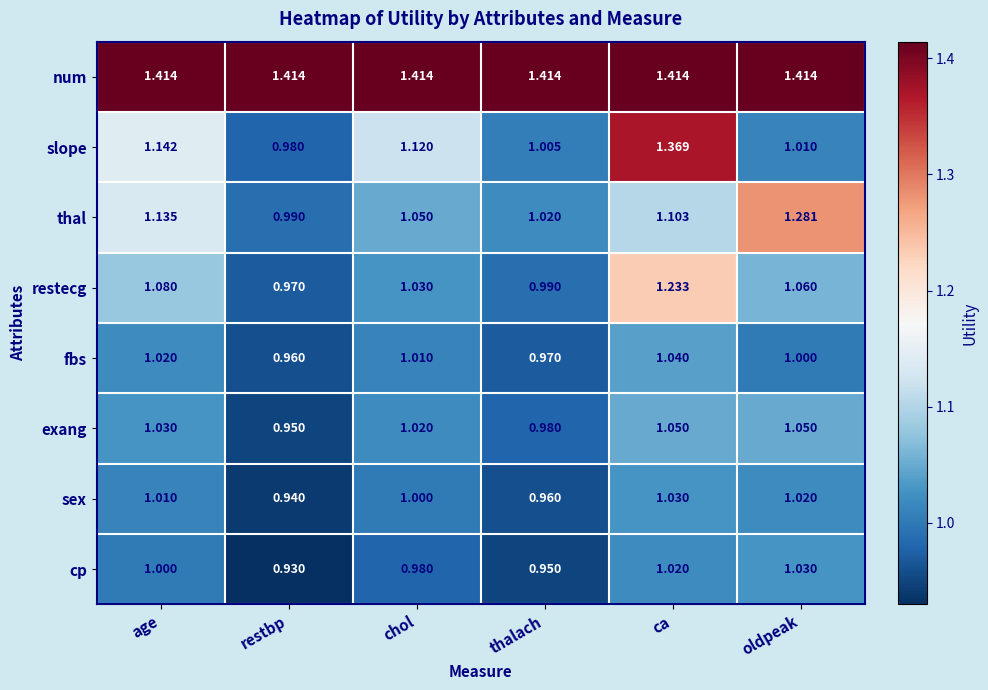

Rank the series at chol from highest to lowest value.

num, slope, thal, restecg, exang, fbs, sex, cp